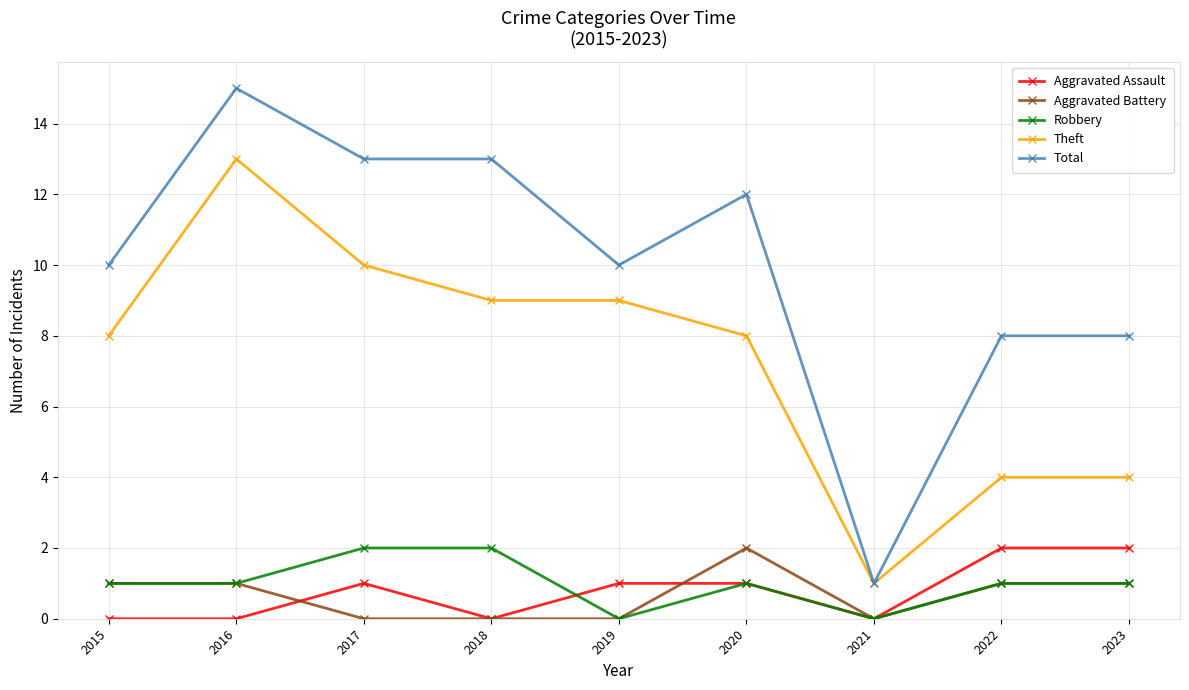

What is the spread (max minus min) of values at 2022?

7